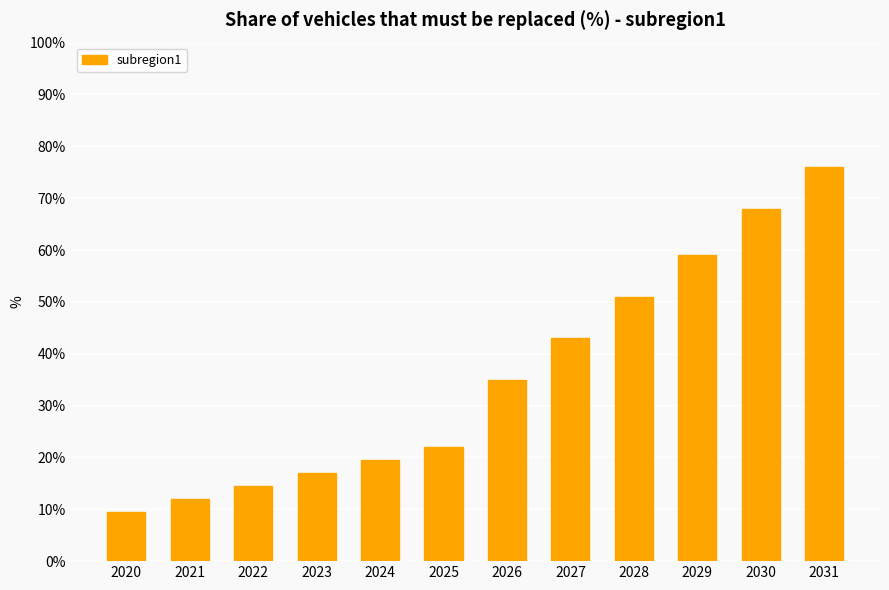

Count the number of categories in the chart.

12